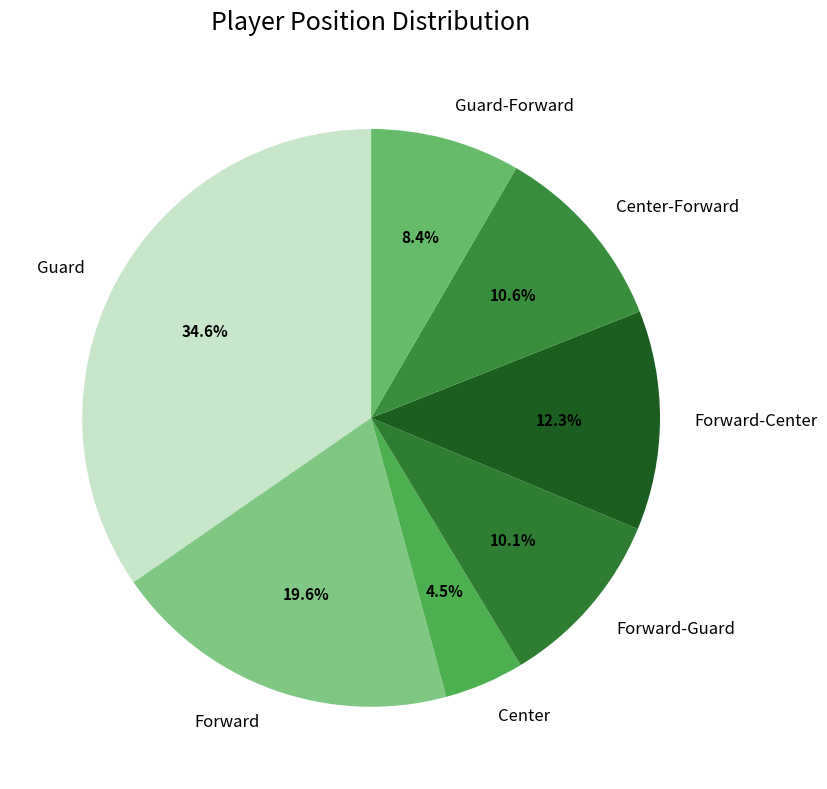

To the nearest percent, what is the average slice percentage?

14%